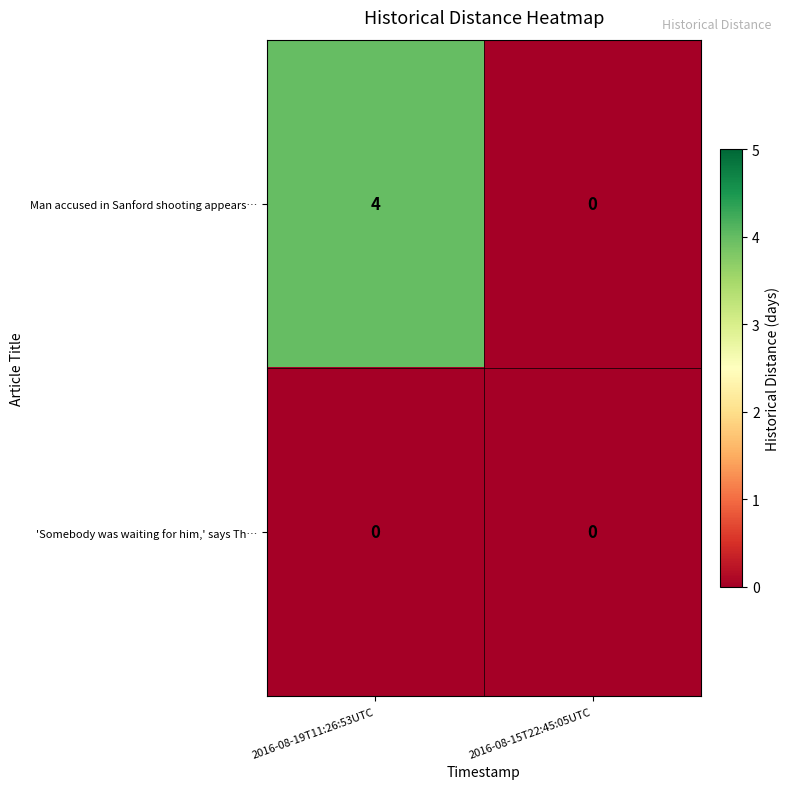

How many data points does each series have?

2